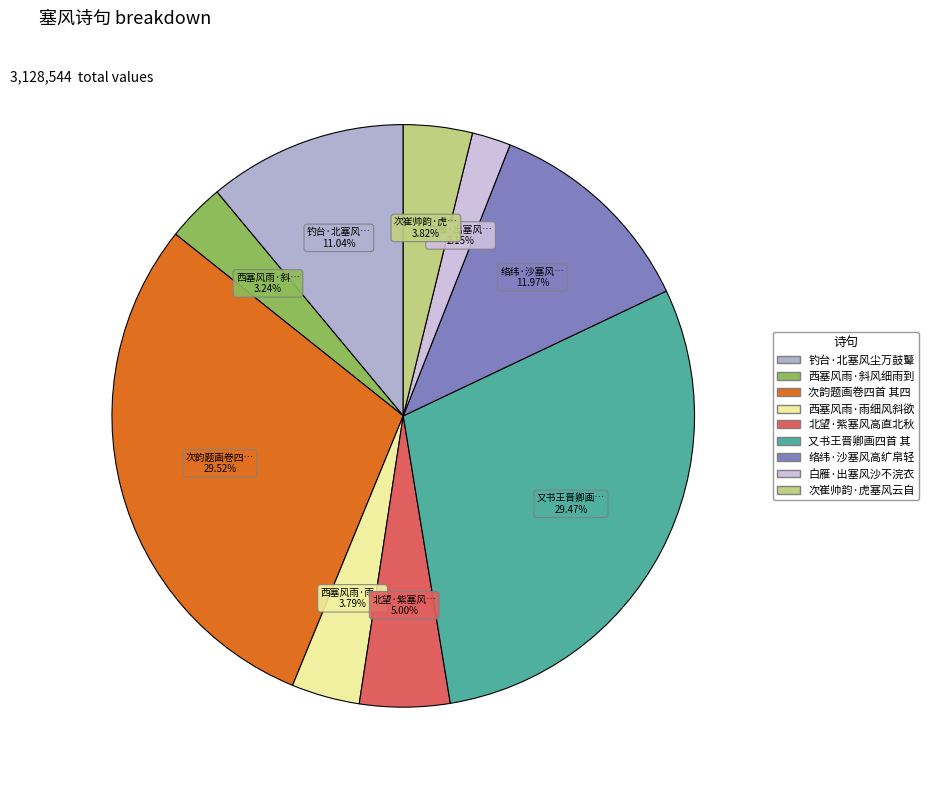

How many segments does this pie chart have?

9